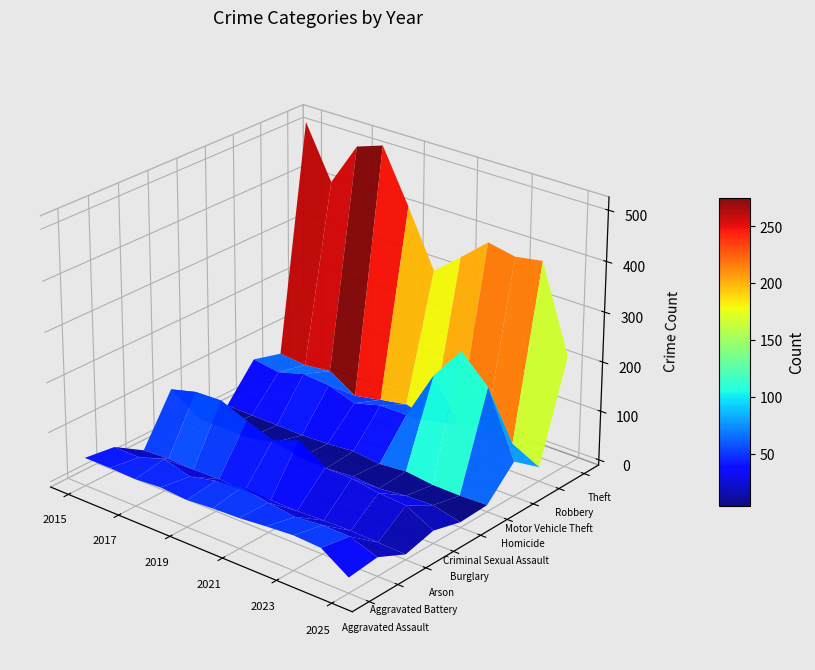

What is the difference between the maximum and minimum values in the Criminal Sexual Assault series?

18